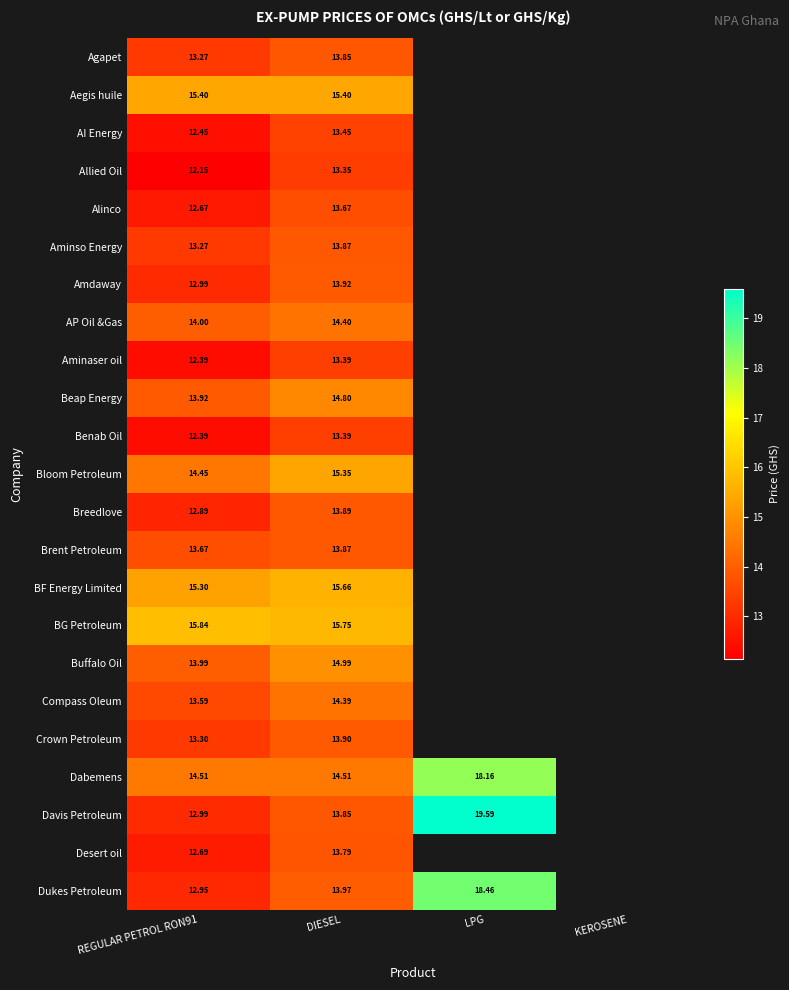

How many distinct data groups are displayed?

23